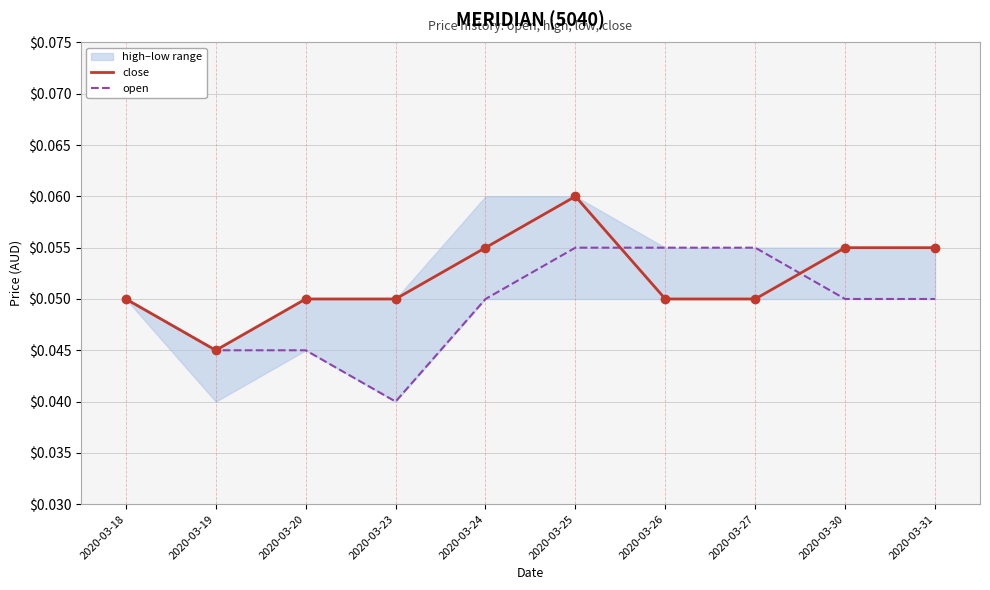

How many times do close and open cross each other?

2